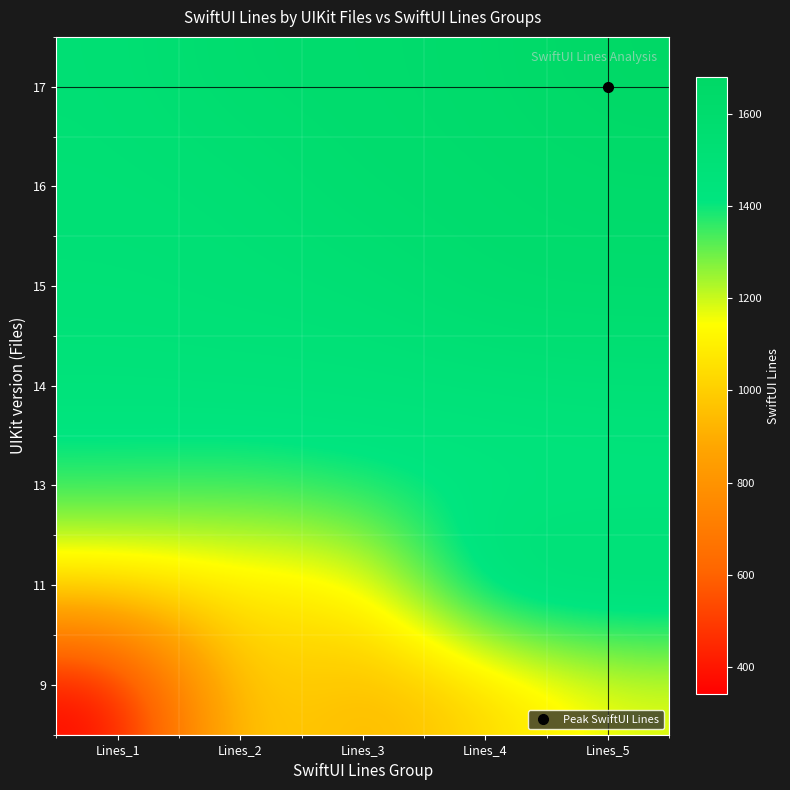

What is the spread (max minus min) of values at Lines_2?

553